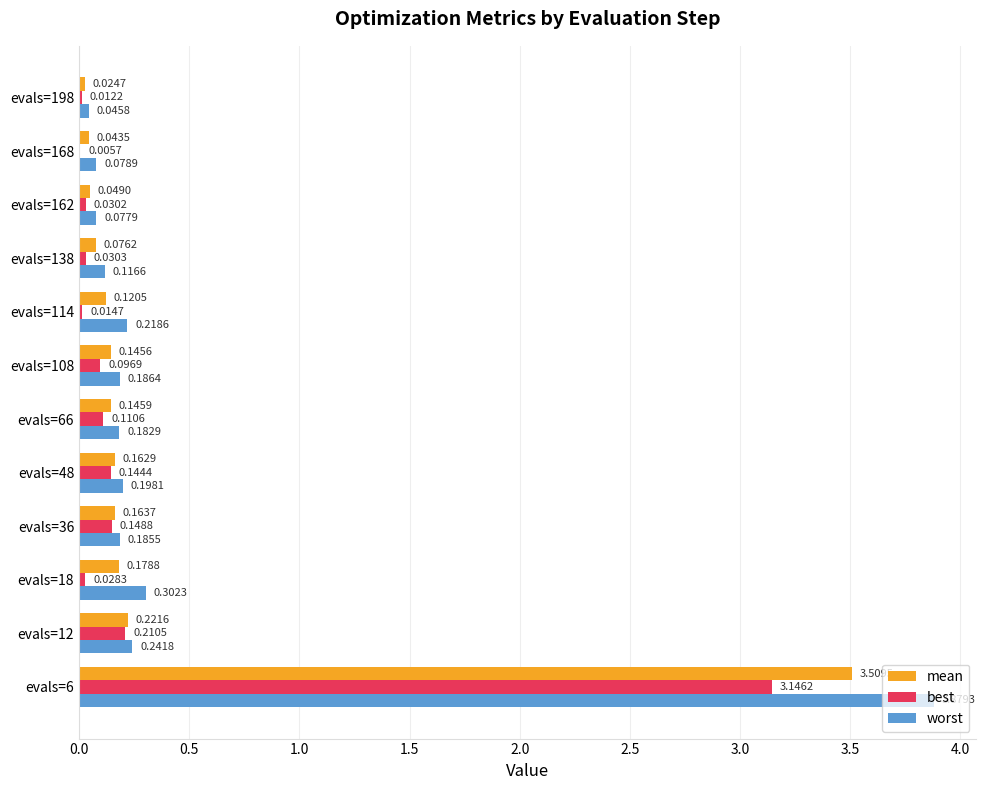

Where is worst nearest to the value 1?

evals=18